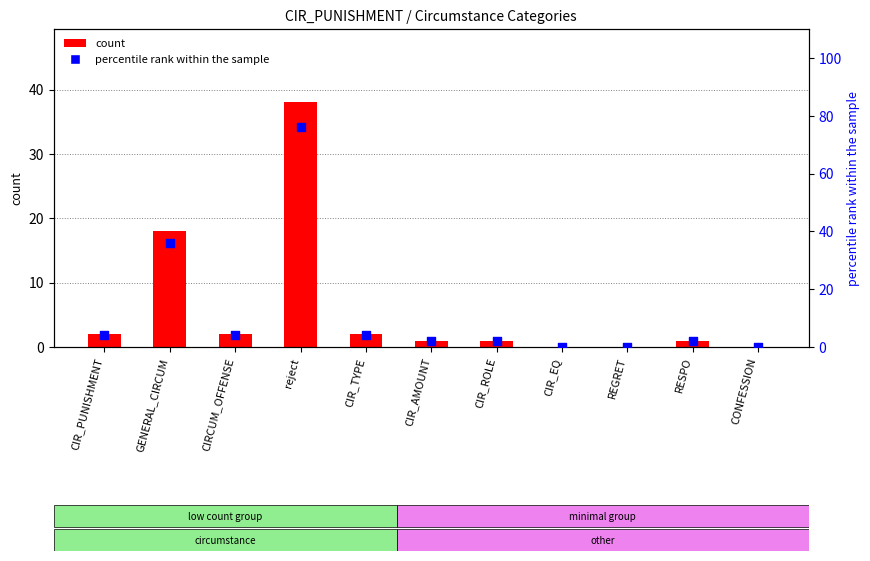

Is the value of percentile rank within the sample at CIRCUM_OFFENSE greater than the value of count at CIR_TYPE?

Yes